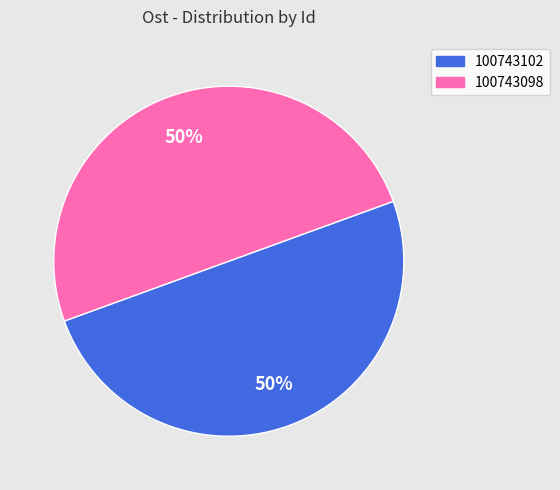

Do 100743102 and 100743098 together represent more than half of the pie?

Yes